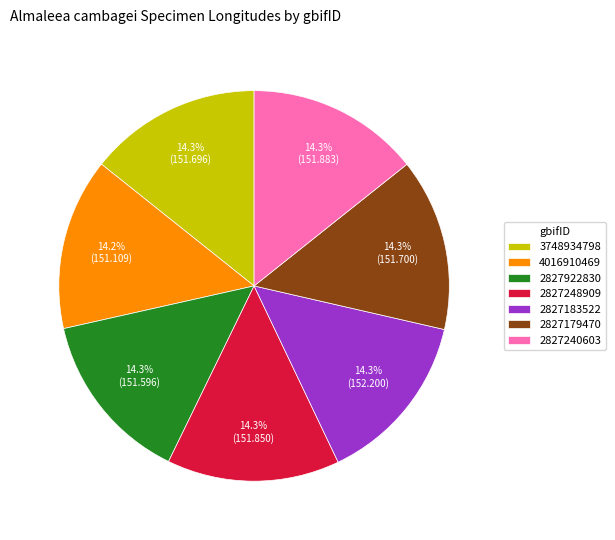

To the nearest percent, what is the average slice percentage?

14%